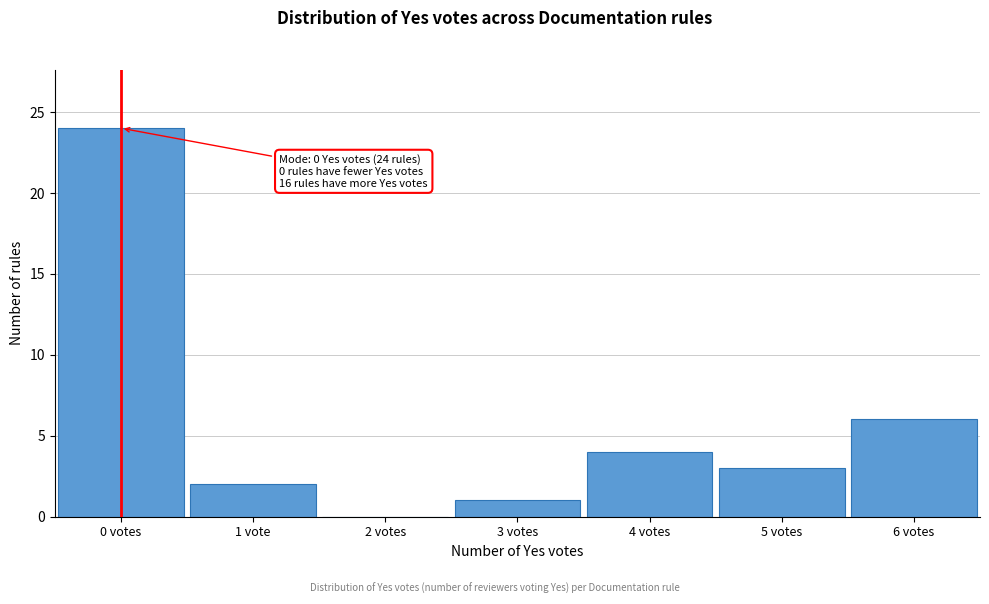

Reading right to left, transcribe all the data shown in this chart.

6 votes=6	5 votes=3	4 votes=4	3 votes=1	2 votes=0	1 vote=2	0 votes=24